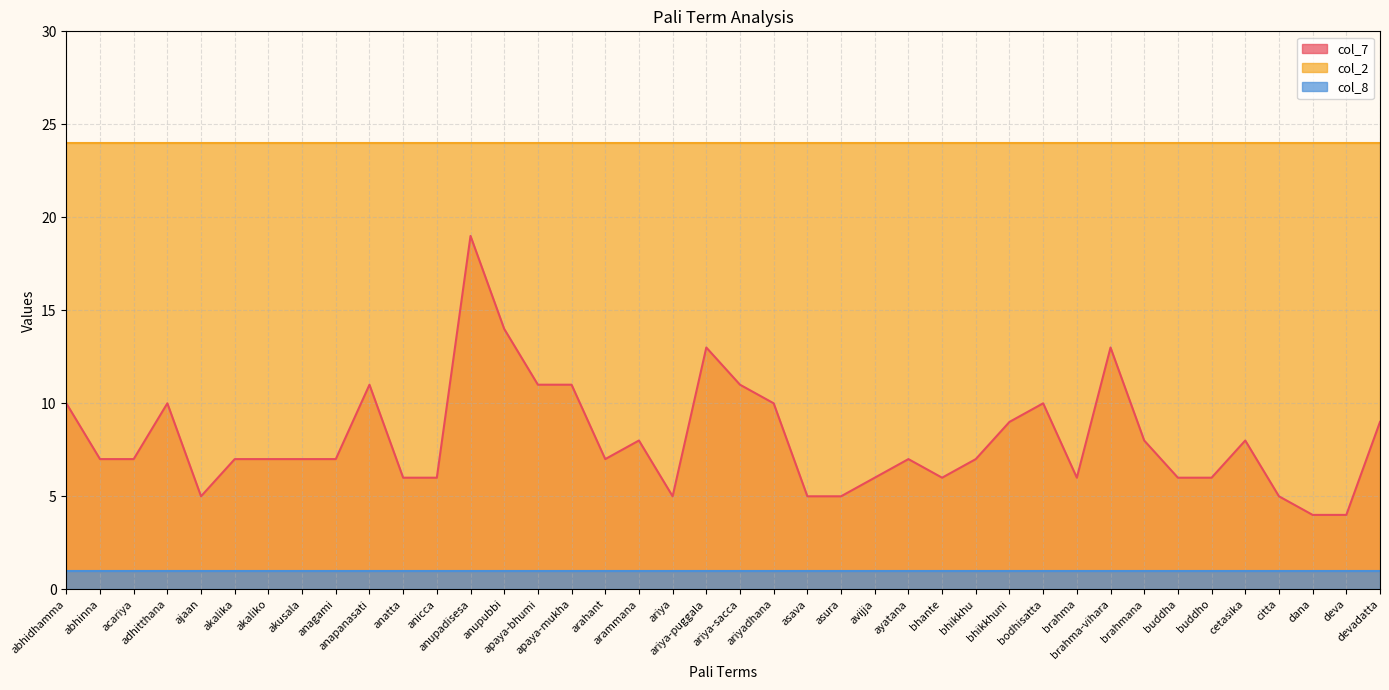

Reading left to right, what are all the values shown in this chart?

col_7: abhidhamma=10	abhinna=7	acariya=7	adhitthana=10	ajaan=5	akalika=7	akaliko=7	akusala=7	anagami=7	anapanasati=11	anatta=6	anicca=6	anupadisesa=19	anupubbi=14	apaya-bhumi=11	apaya-mukha=11	arahant=7	arammana=8	ariya=5	ariya-puggala=13	ariya-sacca=11	ariyadhana=10	asava=5	asura=5	avijja=6	ayatana=7	bhante=6	bhikkhu=7	bhikkhuni=9	bodhisatta=10	brahma=6	brahma-vihara=13	brahmana=8	buddha=6	buddho=6	cetasika=8	citta=5	dana=4	deva=4	devadatta=9
col_2: abhidhamma=24	abhinna=24	acariya=24	adhitthana=24	ajaan=24	akalika=24	akaliko=24	akusala=24	anagami=24	anapanasati=24	anatta=24	anicca=24	anupadisesa=24	anupubbi=24	apaya-bhumi=24	apaya-mukha=24	arahant=24	arammana=24	ariya=24	ariya-puggala=24	ariya-sacca=24	ariyadhana=24	asava=24	asura=24	avijja=24	ayatana=24	bhante=24	bhikkhu=24	bhikkhuni=24	bodhisatta=24	brahma=24	brahma-vihara=24	brahmana=24	buddha=24	buddho=24	cetasika=24	citta=24	dana=24	deva=24	devadatta=24
col_8: abhidhamma=1	abhinna=1	acariya=1	adhitthana=1	ajaan=1	akalika=1	akaliko=1	akusala=1	anagami=1	anapanasati=1	anatta=1	anicca=1	anupadisesa=1	anupubbi=1	apaya-bhumi=1	apaya-mukha=1	arahant=1	arammana=1	ariya=1	ariya-puggala=1	ariya-sacca=1	ariyadhana=1	asava=1	asura=1	avijja=1	ayatana=1	bhante=1	bhikkhu=1	bhikkhuni=1	bodhisatta=1	brahma=1	brahma-vihara=1	brahmana=1	buddha=1	buddho=1	cetasika=1	citta=1	dana=1	deva=1	devadatta=1